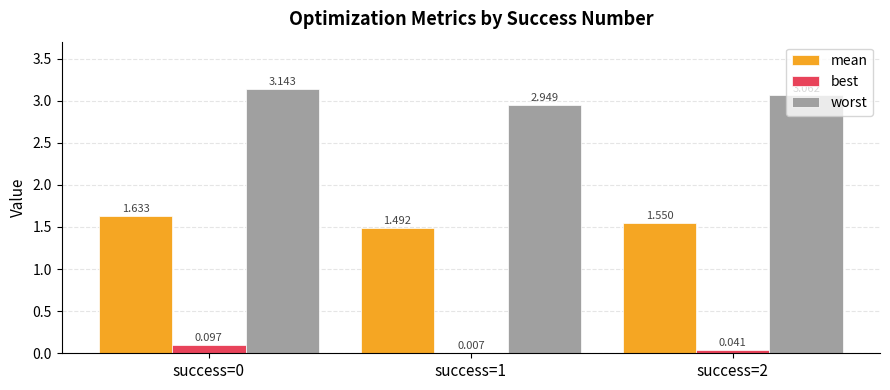

How many categories are shown in the chart?

3